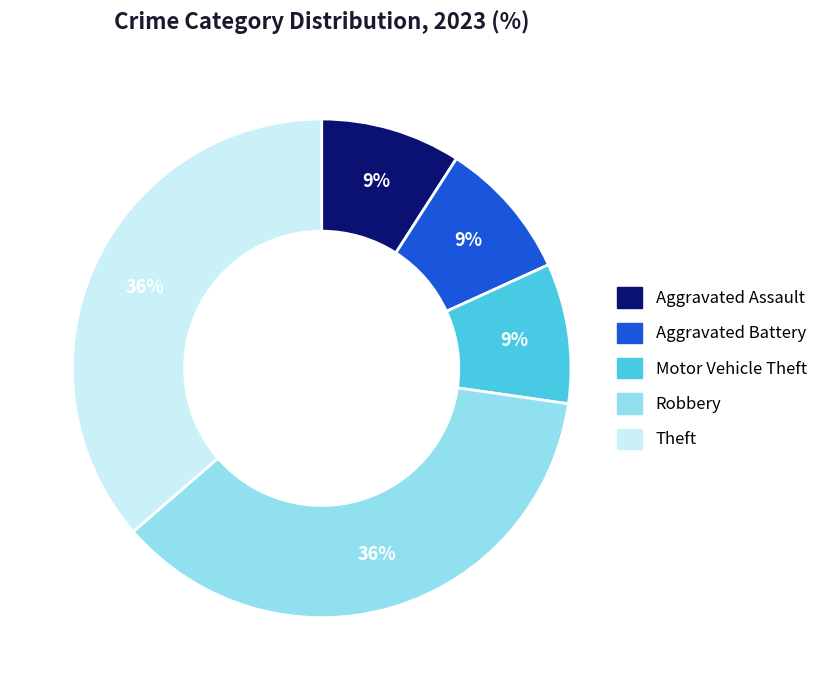

To the nearest percent, what is the average slice percentage?

20%